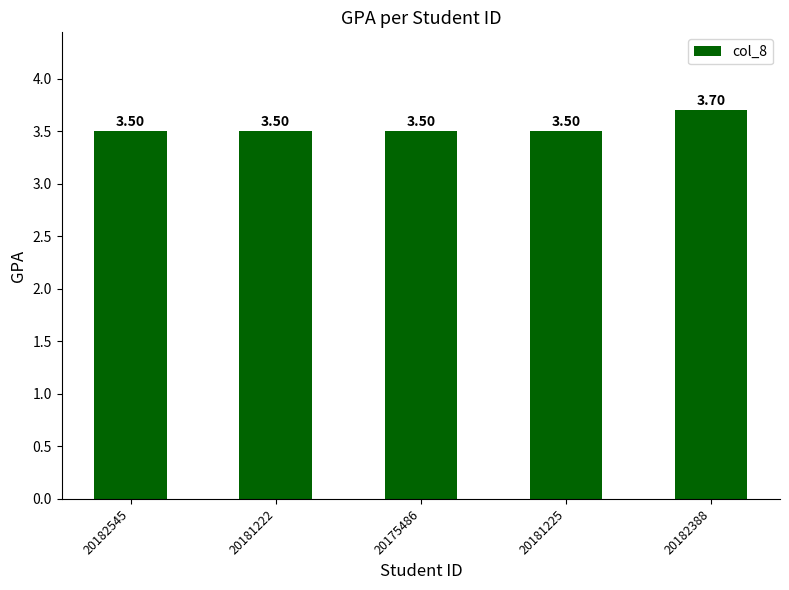

The value at 20182545 is 3.5. True or false?

True